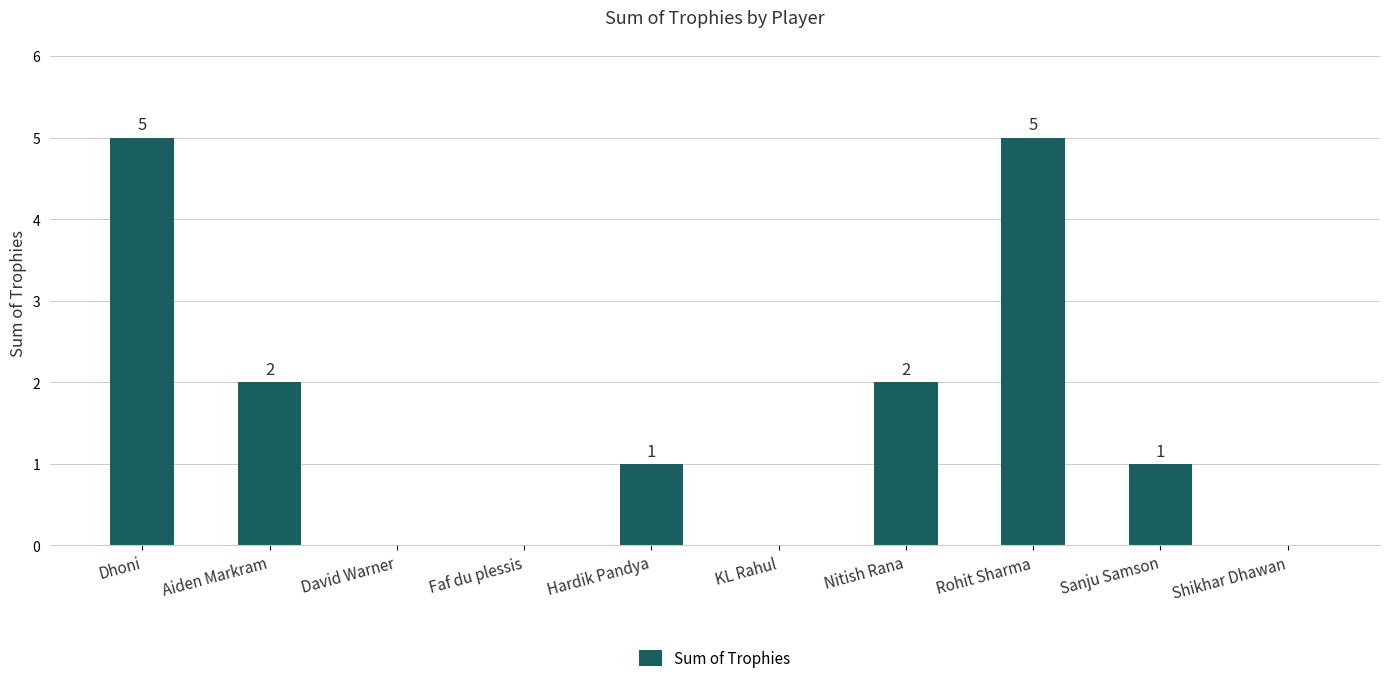

Count the values in the range 0 to 2.

8